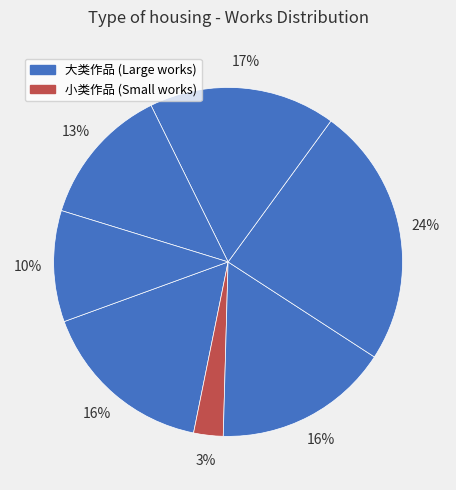

To the nearest percent, what is the difference between the largest and smallest slice percentages?

21%